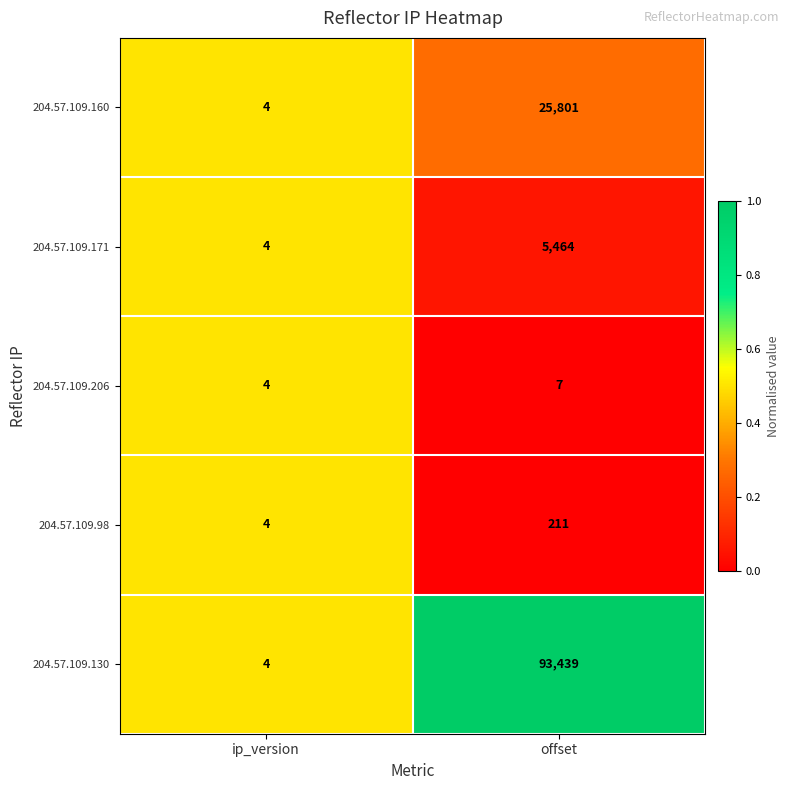

Rank the categories by 204.57.109.206 value from lowest to highest.

ip_version, offset